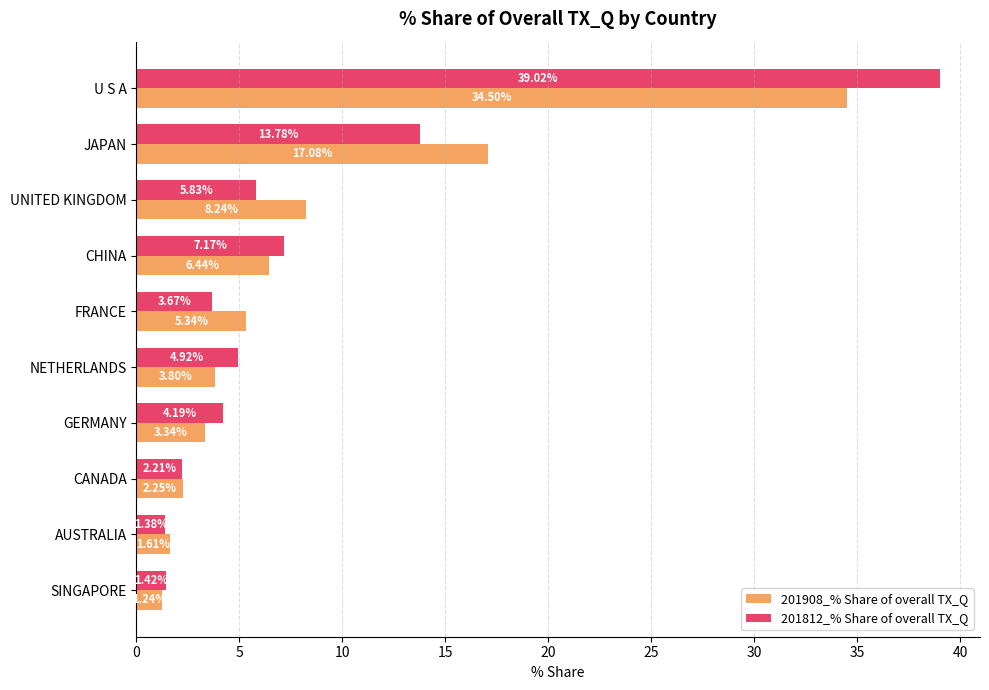

What is the sum of all 201812_% Share of overall TX_Q values?

83.6